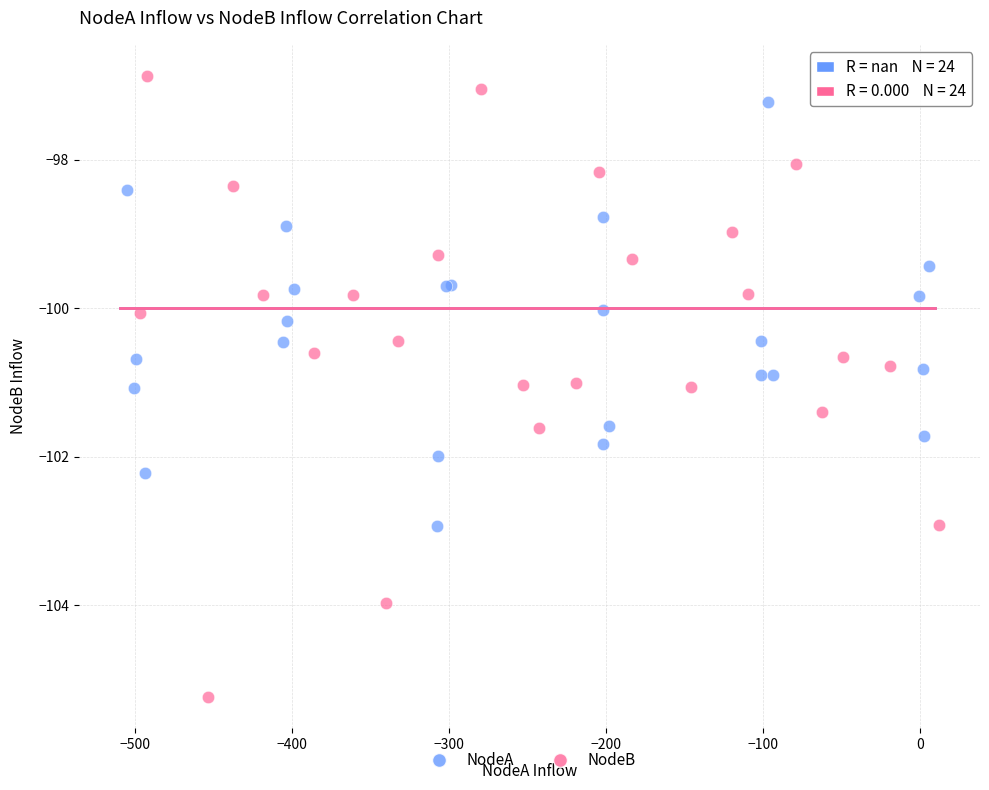

Which series reaches the minimum Y coordinate?

NodeB